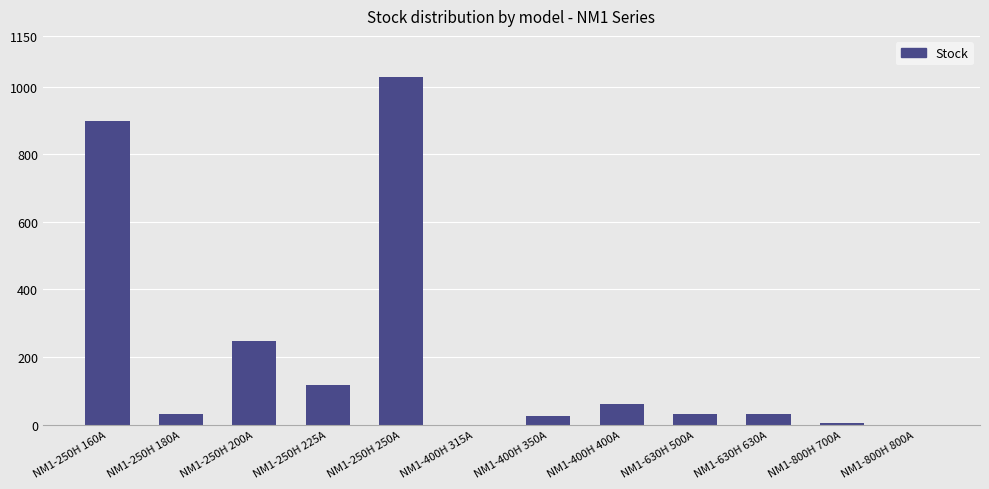

The value at NM1-630H 630A is 32. True or false?

True